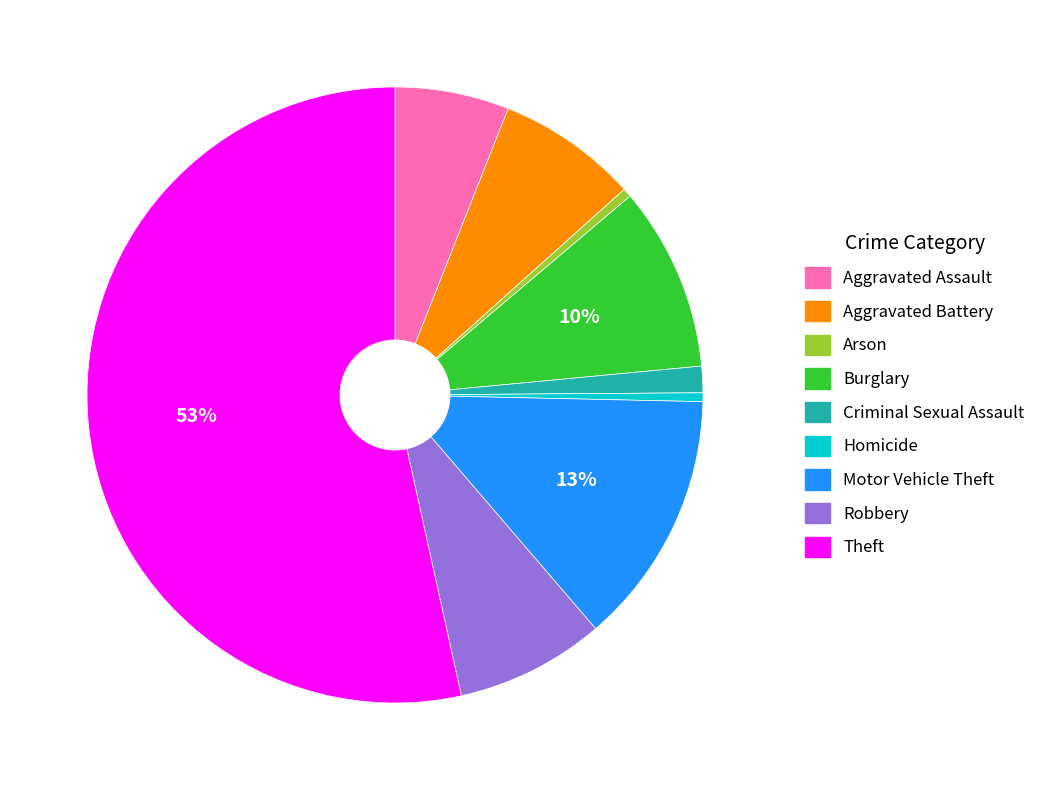

Which has a higher value, Homicide or Theft?

Theft